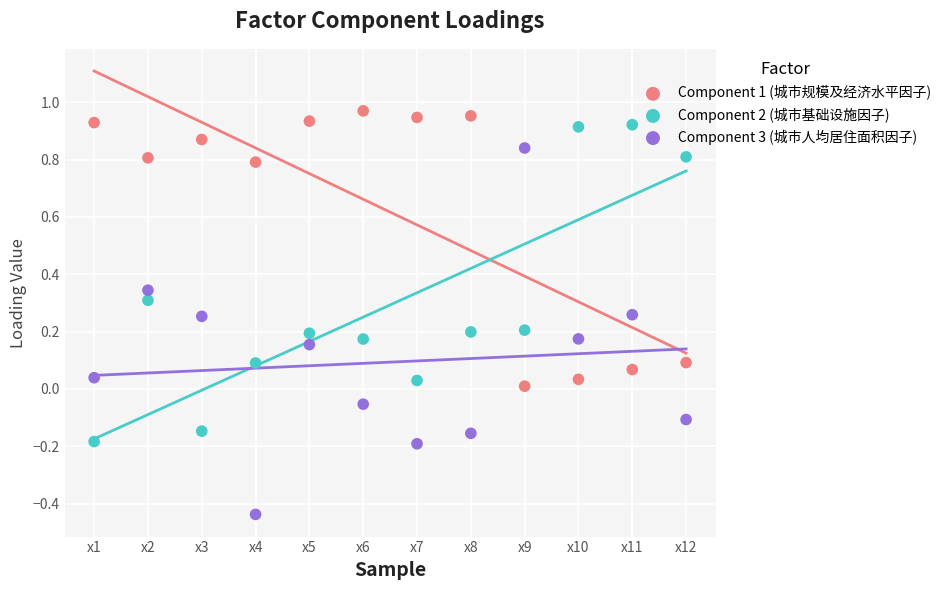

What are all the series names shown in the legend?

Component 1 (城市规模及经济水平因子), Component 2 (城市基础设施因子), Component 3 (城市人均居住面积因子)